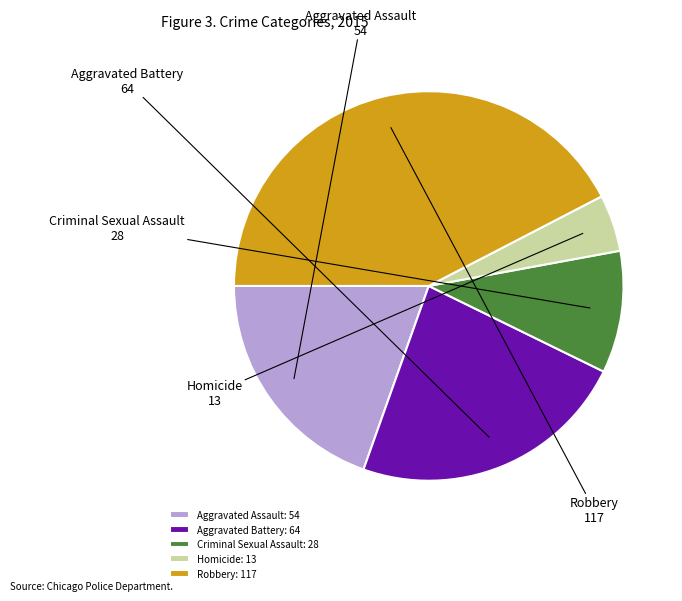

Which category has the biggest portion of the pie?

Robbery